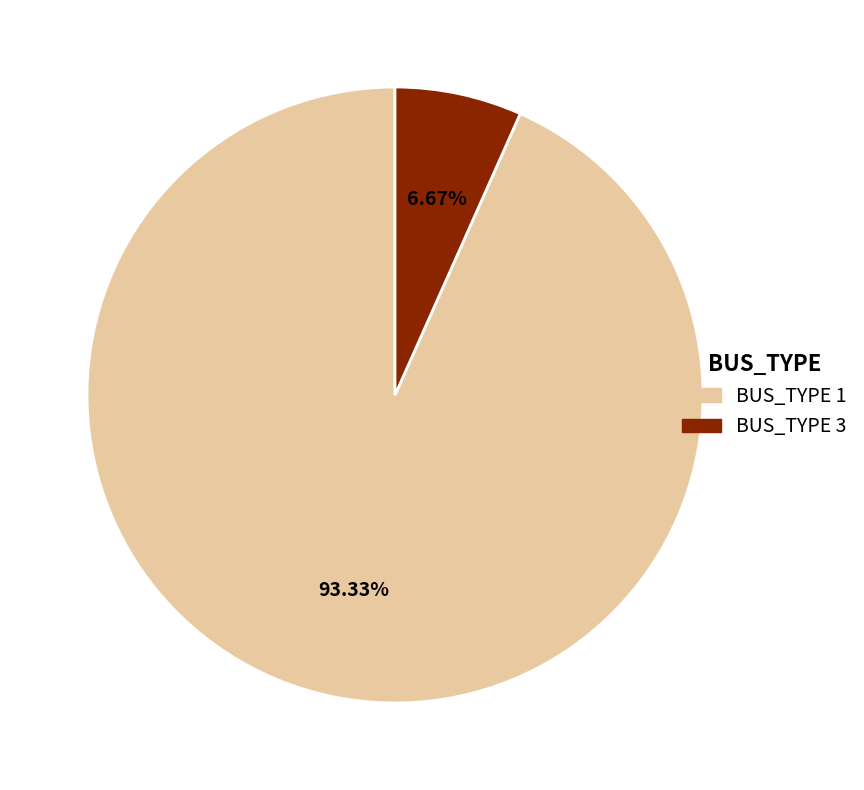

How many slices are in this pie chart?

2